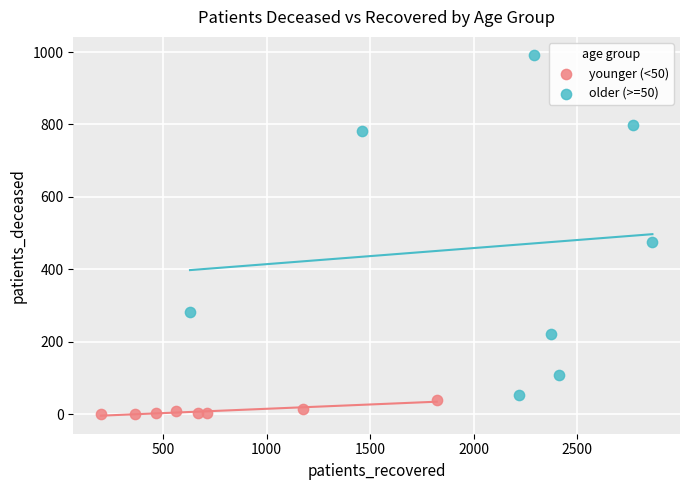

Which series has the widest spread of Y values?

older (>=50)